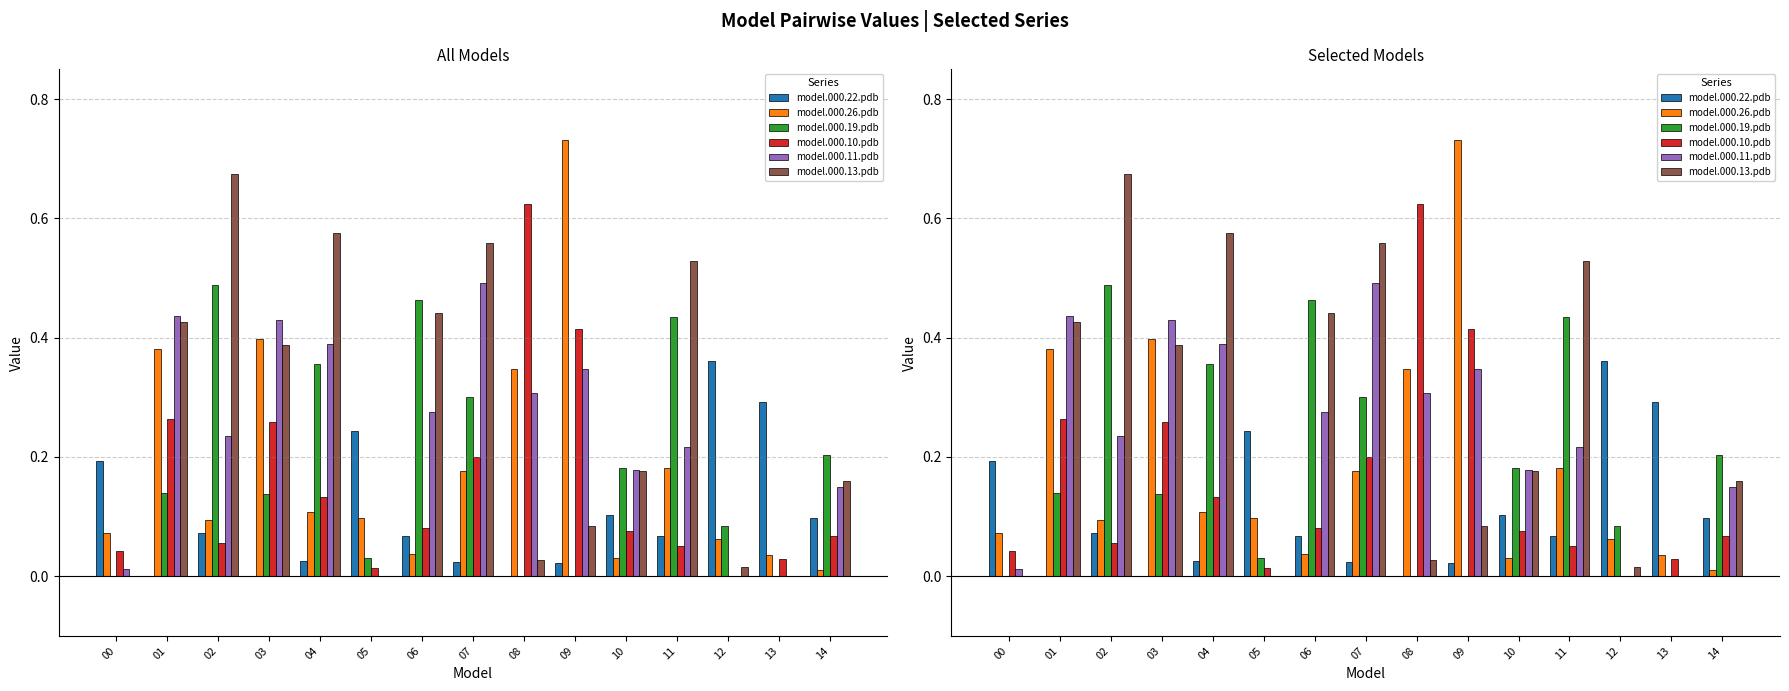

At which category is the sum across all series the highest?

07